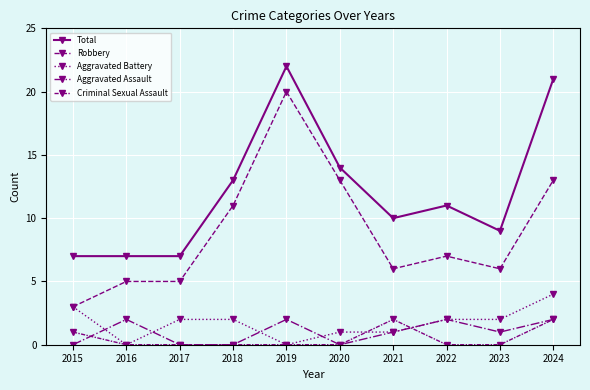

Between 2015 and 2016, which is larger?

2015